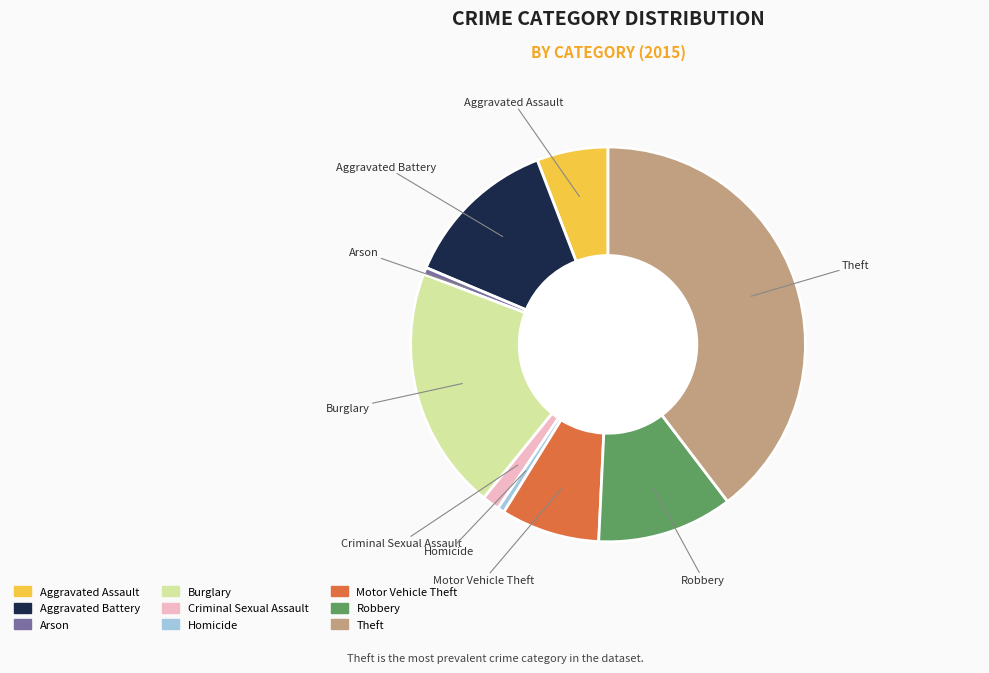

Does Criminal Sexual Assault represent more than half of the total?

No